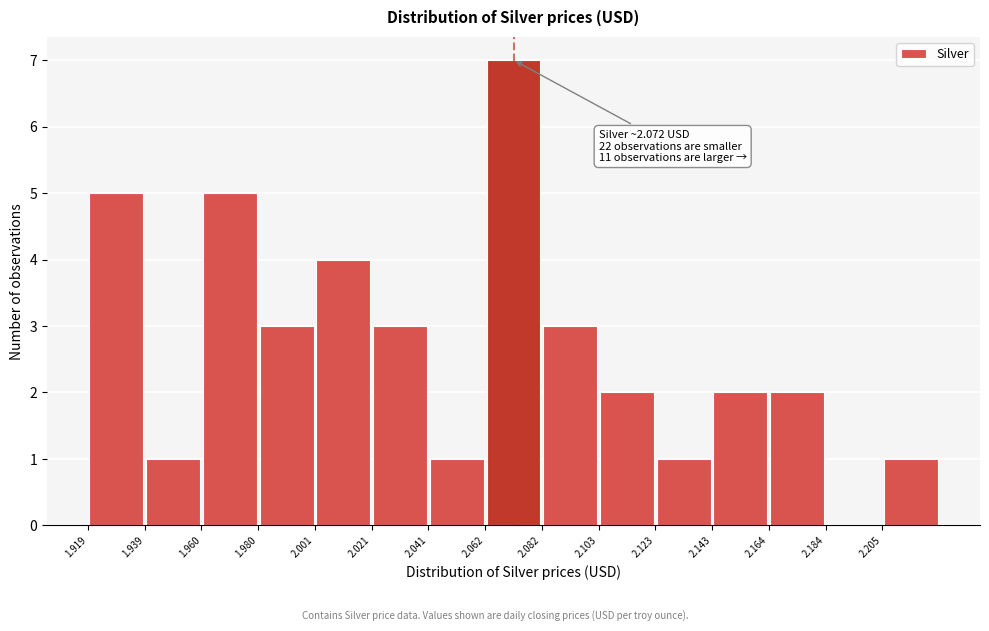

Over which range of the x-axis is the bar tallest?

2.060 to 2.080